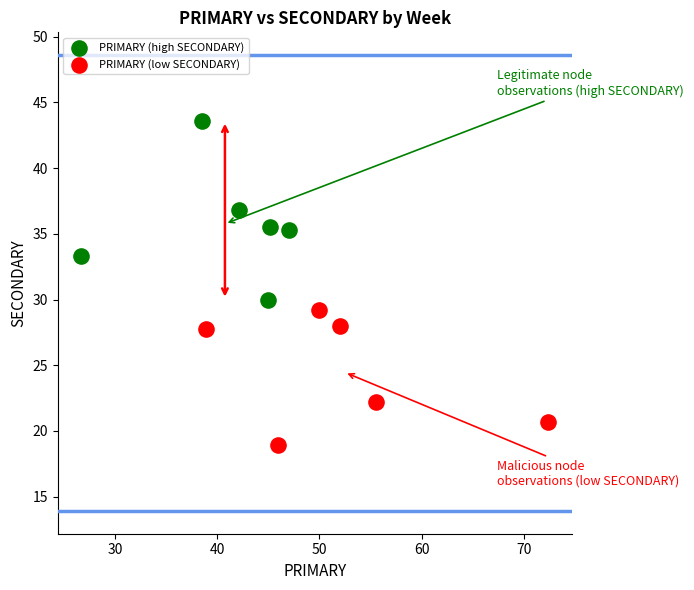

Which series has the widest spread of Y values?

PRIMARY (high SECONDARY)